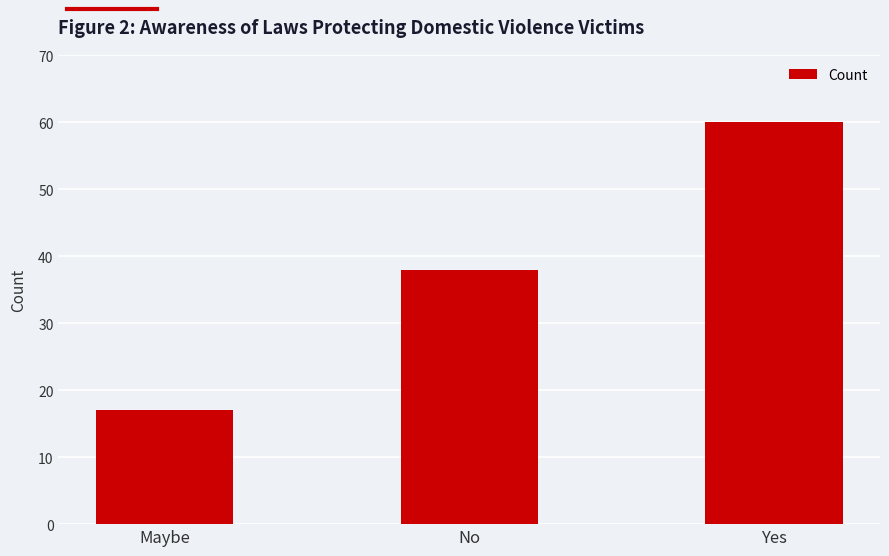

Are the bars horizontal?

No